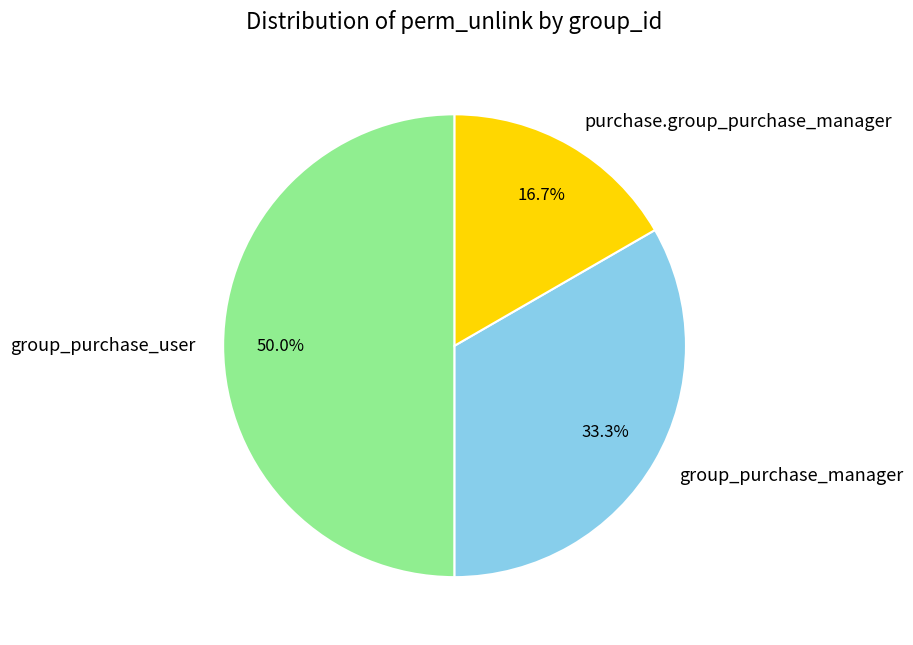

What is the ratio of the value at group_purchase_manager to the value at group_purchase_user?

0.7